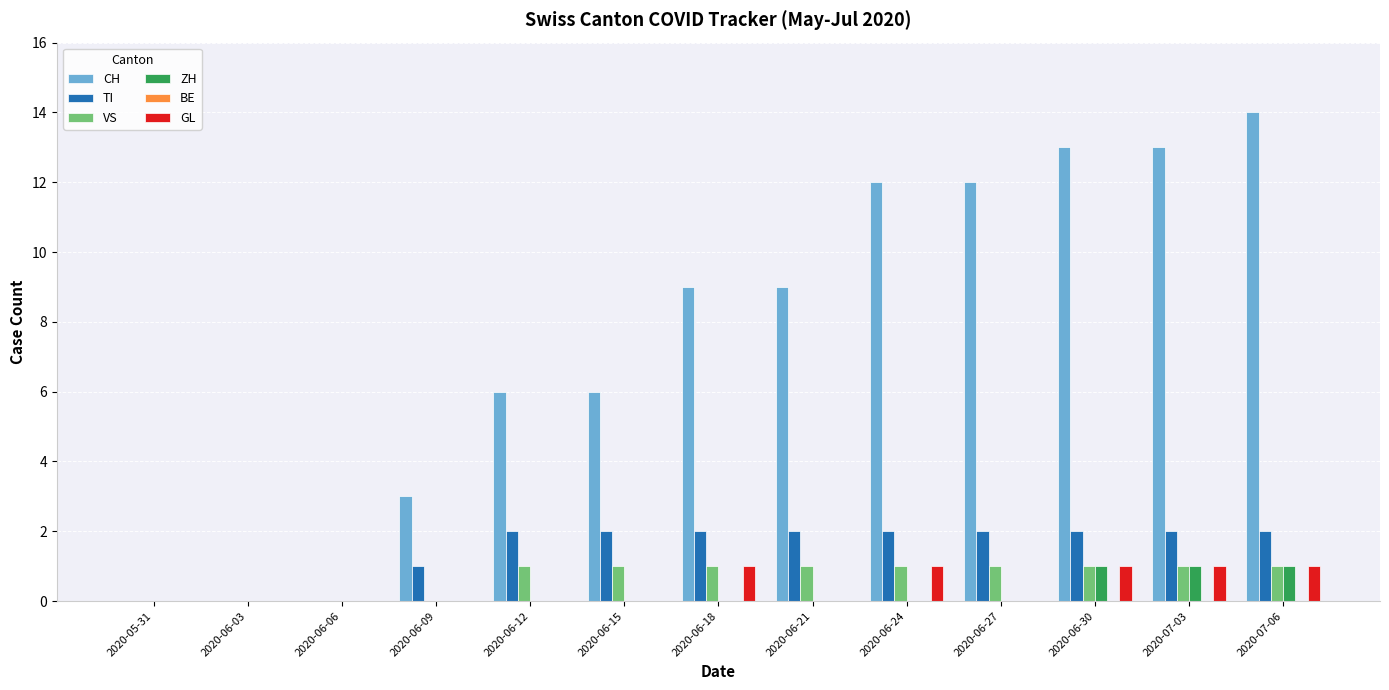

Which series has the largest total across all categories?

CH